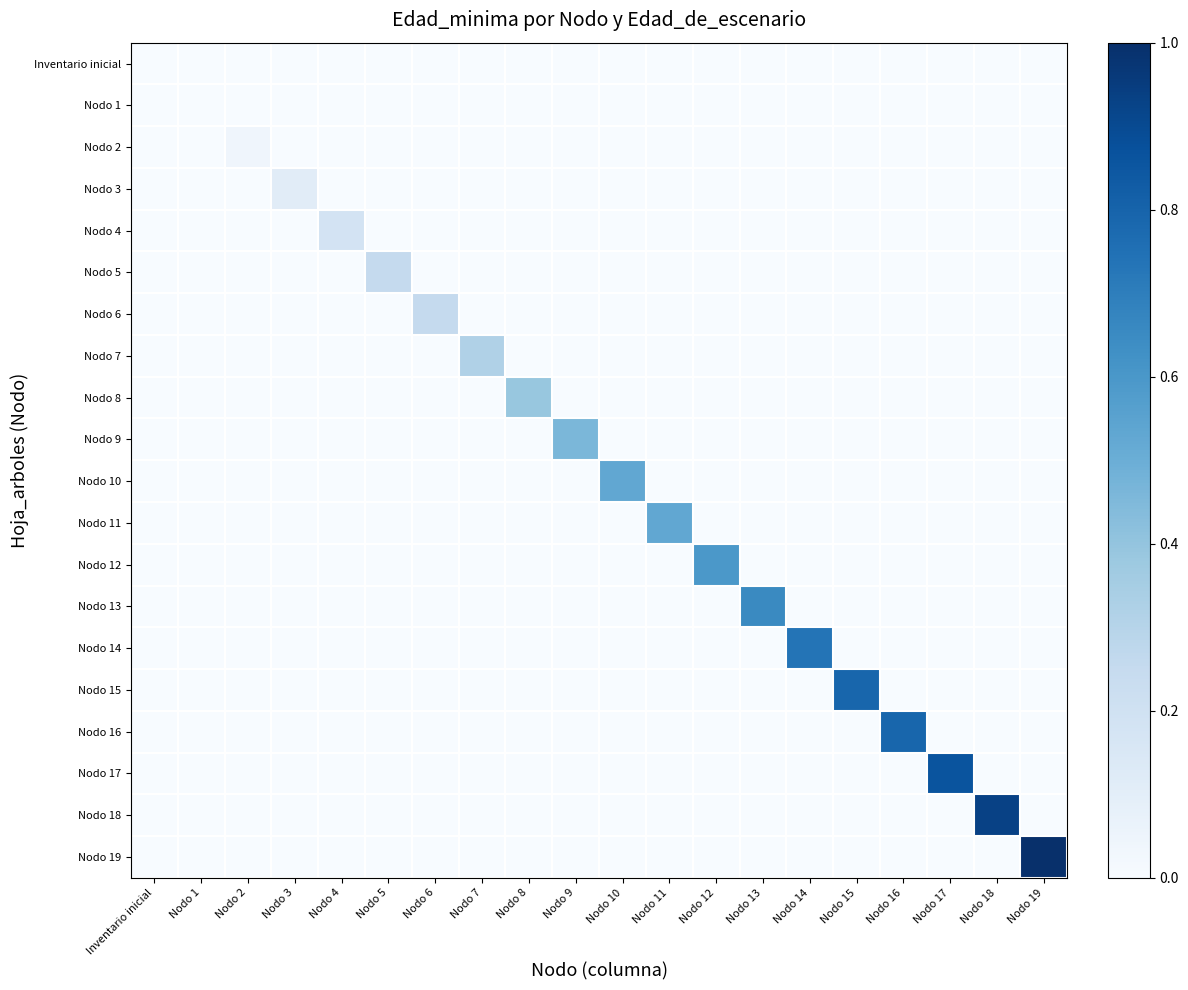

Reading right to left, transcribe all the data shown in this chart.

Inventario inicial: Nodo 19=0.0	Nodo 18=0.0	Nodo 17=0.0	Nodo 16=0.0	Nodo 15=0.0	Nodo 14=0.0	Nodo 13=0.0	Nodo 12=0.0	Nodo 11=0.0	Nodo 10=0.0	Nodo 9=0.0	Nodo 8=0.0	Nodo 7=0.0	Nodo 6=0.0	Nodo 5=0.0	Nodo 4=0.0	Nodo 3=0.0	Nodo 2=0.0	Nodo 1=0.0	Inventario inicial=0.0
Nodo 1: Nodo 19=0.0	Nodo 18=0.0	Nodo 17=0.0	Nodo 16=0.0	Nodo 15=0.0	Nodo 14=0.0	Nodo 13=0.0	Nodo 12=0.0	Nodo 11=0.0	Nodo 10=0.0	Nodo 9=0.0	Nodo 8=0.0	Nodo 7=0.0	Nodo 6=0.0	Nodo 5=0.0	Nodo 4=0.0	Nodo 3=0.0	Nodo 2=0.0	Nodo 1=0.0	Inventario inicial=0.0
Nodo 2: Nodo 19=0.0	Nodo 18=0.0	Nodo 17=0.0	Nodo 16=0.0	Nodo 15=0.0	Nodo 14=0.0	Nodo 13=0.0	Nodo 12=0.0	Nodo 11=0.0	Nodo 10=0.0	Nodo 9=0.0	Nodo 8=0.0	Nodo 7=0.0	Nodo 6=0.0	Nodo 5=0.0	Nodo 4=0.0	Nodo 3=0.0	Nodo 2=0.0	Nodo 1=0.0	Inventario inicial=0.0
Nodo 3: Nodo 19=0.0	Nodo 18=0.0	Nodo 17=0.0	Nodo 16=0.0	Nodo 15=0.0	Nodo 14=0.0	Nodo 13=0.0	Nodo 12=0.0	Nodo 11=0.0	Nodo 10=0.0	Nodo 9=0.0	Nodo 8=0.0	Nodo 7=0.0	Nodo 6=0.0	Nodo 5=0.0	Nodo 4=0.0	Nodo 3=0.1	Nodo 2=0.0	Nodo 1=0.0	Inventario inicial=0.0
Nodo 4: Nodo 19=0.0	Nodo 18=0.0	Nodo 17=0.0	Nodo 16=0.0	Nodo 15=0.0	Nodo 14=0.0	Nodo 13=0.0	Nodo 12=0.0	Nodo 11=0.0	Nodo 10=0.0	Nodo 9=0.0	Nodo 8=0.0	Nodo 7=0.0	Nodo 6=0.0	Nodo 5=0.0	Nodo 4=0.2	Nodo 3=0.0	Nodo 2=0.0	Nodo 1=0.0	Inventario inicial=0.0
Nodo 5: Nodo 19=0.0	Nodo 18=0.0	Nodo 17=0.0	Nodo 16=0.0	Nodo 15=0.0	Nodo 14=0.0	Nodo 13=0.0	Nodo 12=0.0	Nodo 11=0.0	Nodo 10=0.0	Nodo 9=0.0	Nodo 8=0.0	Nodo 7=0.0	Nodo 6=0.0	Nodo 5=0.2	Nodo 4=0.0	Nodo 3=0.0	Nodo 2=0.0	Nodo 1=0.0	Inventario inicial=0.0
Nodo 6: Nodo 19=0.0	Nodo 18=0.0	Nodo 17=0.0	Nodo 16=0.0	Nodo 15=0.0	Nodo 14=0.0	Nodo 13=0.0	Nodo 12=0.0	Nodo 11=0.0	Nodo 10=0.0	Nodo 9=0.0	Nodo 8=0.0	Nodo 7=0.0	Nodo 6=0.2	Nodo 5=0.0	Nodo 4=0.0	Nodo 3=0.0	Nodo 2=0.0	Nodo 1=0.0	Inventario inicial=0.0
Nodo 7: Nodo 19=0.0	Nodo 18=0.0	Nodo 17=0.0	Nodo 16=0.0	Nodo 15=0.0	Nodo 14=0.0	Nodo 13=0.0	Nodo 12=0.0	Nodo 11=0.0	Nodo 10=0.0	Nodo 9=0.0	Nodo 8=0.0	Nodo 7=0.3	Nodo 6=0.0	Nodo 5=0.0	Nodo 4=0.0	Nodo 3=0.0	Nodo 2=0.0	Nodo 1=0.0	Inventario inicial=0.0
Nodo 8: Nodo 19=0.0	Nodo 18=0.0	Nodo 17=0.0	Nodo 16=0.0	Nodo 15=0.0	Nodo 14=0.0	Nodo 13=0.0	Nodo 12=0.0	Nodo 11=0.0	Nodo 10=0.0	Nodo 9=0.0	Nodo 8=0.4	Nodo 7=0.0	Nodo 6=0.0	Nodo 5=0.0	Nodo 4=0.0	Nodo 3=0.0	Nodo 2=0.0	Nodo 1=0.0	Inventario inicial=0.0
Nodo 9: Nodo 19=0.0	Nodo 18=0.0	Nodo 17=0.0	Nodo 16=0.0	Nodo 15=0.0	Nodo 14=0.0	Nodo 13=0.0	Nodo 12=0.0	Nodo 11=0.0	Nodo 10=0.0	Nodo 9=0.5	Nodo 8=0.0	Nodo 7=0.0	Nodo 6=0.0	Nodo 5=0.0	Nodo 4=0.0	Nodo 3=0.0	Nodo 2=0.0	Nodo 1=0.0	Inventario inicial=0.0
Nodo 10: Nodo 19=0.0	Nodo 18=0.0	Nodo 17=0.0	Nodo 16=0.0	Nodo 15=0.0	Nodo 14=0.0	Nodo 13=0.0	Nodo 12=0.0	Nodo 11=0.0	Nodo 10=0.5	Nodo 9=0.0	Nodo 8=0.0	Nodo 7=0.0	Nodo 6=0.0	Nodo 5=0.0	Nodo 4=0.0	Nodo 3=0.0	Nodo 2=0.0	Nodo 1=0.0	Inventario inicial=0.0
Nodo 11: Nodo 19=0.0	Nodo 18=0.0	Nodo 17=0.0	Nodo 16=0.0	Nodo 15=0.0	Nodo 14=0.0	Nodo 13=0.0	Nodo 12=0.0	Nodo 11=0.5	Nodo 10=0.0	Nodo 9=0.0	Nodo 8=0.0	Nodo 7=0.0	Nodo 6=0.0	Nodo 5=0.0	Nodo 4=0.0	Nodo 3=0.0	Nodo 2=0.0	Nodo 1=0.0	Inventario inicial=0.0
Nodo 12: Nodo 19=0.0	Nodo 18=0.0	Nodo 17=0.0	Nodo 16=0.0	Nodo 15=0.0	Nodo 14=0.0	Nodo 13=0.0	Nodo 12=0.6	Nodo 11=0.0	Nodo 10=0.0	Nodo 9=0.0	Nodo 8=0.0	Nodo 7=0.0	Nodo 6=0.0	Nodo 5=0.0	Nodo 4=0.0	Nodo 3=0.0	Nodo 2=0.0	Nodo 1=0.0	Inventario inicial=0.0
Nodo 13: Nodo 19=0.0	Nodo 18=0.0	Nodo 17=0.0	Nodo 16=0.0	Nodo 15=0.0	Nodo 14=0.0	Nodo 13=0.7	Nodo 12=0.0	Nodo 11=0.0	Nodo 10=0.0	Nodo 9=0.0	Nodo 8=0.0	Nodo 7=0.0	Nodo 6=0.0	Nodo 5=0.0	Nodo 4=0.0	Nodo 3=0.0	Nodo 2=0.0	Nodo 1=0.0	Inventario inicial=0.0
Nodo 14: Nodo 19=0.0	Nodo 18=0.0	Nodo 17=0.0	Nodo 16=0.0	Nodo 15=0.0	Nodo 14=0.7	Nodo 13=0.0	Nodo 12=0.0	Nodo 11=0.0	Nodo 10=0.0	Nodo 9=0.0	Nodo 8=0.0	Nodo 7=0.0	Nodo 6=0.0	Nodo 5=0.0	Nodo 4=0.0	Nodo 3=0.0	Nodo 2=0.0	Nodo 1=0.0	Inventario inicial=0.0
Nodo 15: Nodo 19=0.0	Nodo 18=0.0	Nodo 17=0.0	Nodo 16=0.0	Nodo 15=0.8	Nodo 14=0.0	Nodo 13=0.0	Nodo 12=0.0	Nodo 11=0.0	Nodo 10=0.0	Nodo 9=0.0	Nodo 8=0.0	Nodo 7=0.0	Nodo 6=0.0	Nodo 5=0.0	Nodo 4=0.0	Nodo 3=0.0	Nodo 2=0.0	Nodo 1=0.0	Inventario inicial=0.0
Nodo 16: Nodo 19=0.0	Nodo 18=0.0	Nodo 17=0.0	Nodo 16=0.8	Nodo 15=0.0	Nodo 14=0.0	Nodo 13=0.0	Nodo 12=0.0	Nodo 11=0.0	Nodo 10=0.0	Nodo 9=0.0	Nodo 8=0.0	Nodo 7=0.0	Nodo 6=0.0	Nodo 5=0.0	Nodo 4=0.0	Nodo 3=0.0	Nodo 2=0.0	Nodo 1=0.0	Inventario inicial=0.0
Nodo 17: Nodo 19=0.0	Nodo 18=0.0	Nodo 17=0.9	Nodo 16=0.0	Nodo 15=0.0	Nodo 14=0.0	Nodo 13=0.0	Nodo 12=0.0	Nodo 11=0.0	Nodo 10=0.0	Nodo 9=0.0	Nodo 8=0.0	Nodo 7=0.0	Nodo 6=0.0	Nodo 5=0.0	Nodo 4=0.0	Nodo 3=0.0	Nodo 2=0.0	Nodo 1=0.0	Inventario inicial=0.0
Nodo 18: Nodo 19=0.0	Nodo 18=0.9	Nodo 17=0.0	Nodo 16=0.0	Nodo 15=0.0	Nodo 14=0.0	Nodo 13=0.0	Nodo 12=0.0	Nodo 11=0.0	Nodo 10=0.0	Nodo 9=0.0	Nodo 8=0.0	Nodo 7=0.0	Nodo 6=0.0	Nodo 5=0.0	Nodo 4=0.0	Nodo 3=0.0	Nodo 2=0.0	Nodo 1=0.0	Inventario inicial=0.0
Nodo 19: Nodo 19=1.0	Nodo 18=0.0	Nodo 17=0.0	Nodo 16=0.0	Nodo 15=0.0	Nodo 14=0.0	Nodo 13=0.0	Nodo 12=0.0	Nodo 11=0.0	Nodo 10=0.0	Nodo 9=0.0	Nodo 8=0.0	Nodo 7=0.0	Nodo 6=0.0	Nodo 5=0.0	Nodo 4=0.0	Nodo 3=0.0	Nodo 2=0.0	Nodo 1=0.0	Inventario inicial=0.0